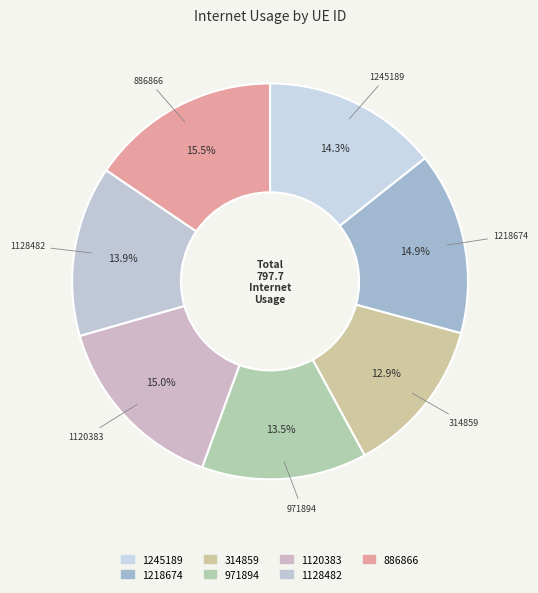

Count the number of slices in the pie.

7